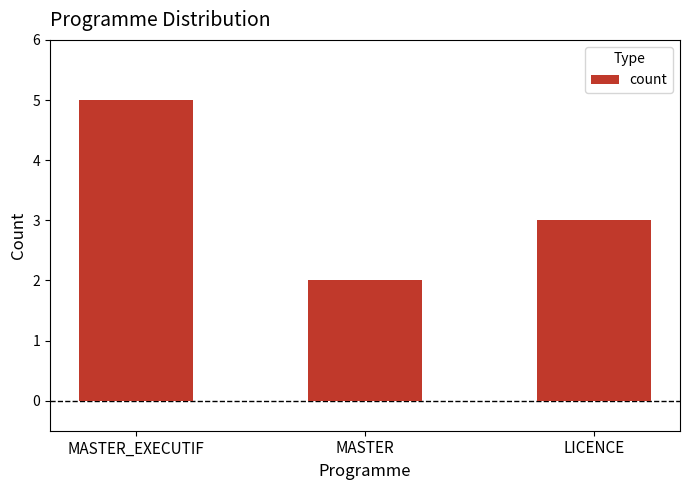

The value at MASTER is 4. True or false?

False